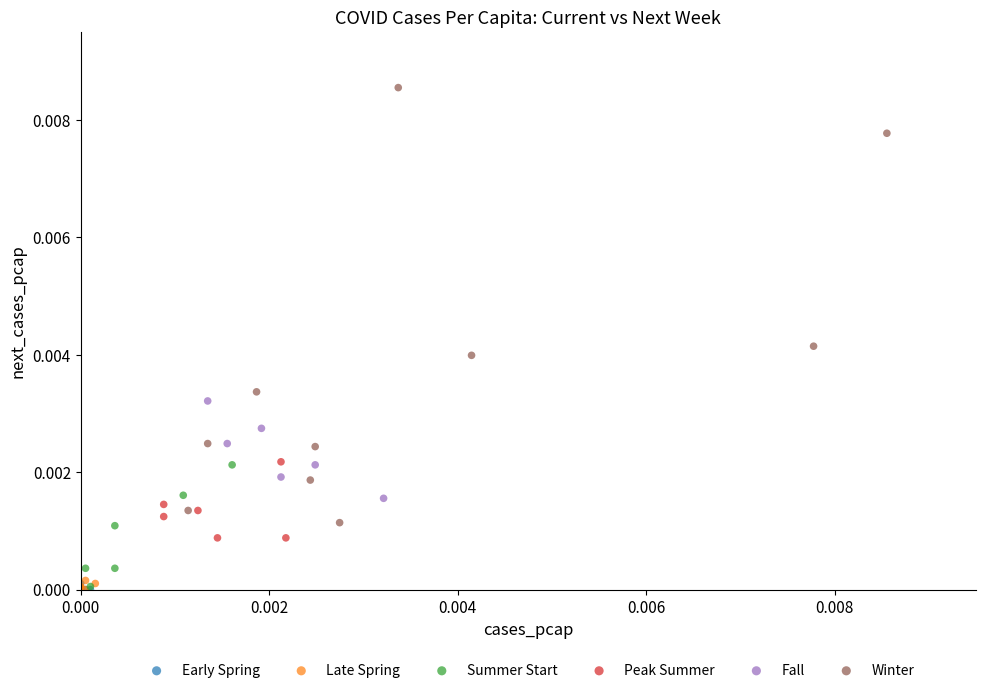

Which series reaches the maximum Y coordinate?

Winter